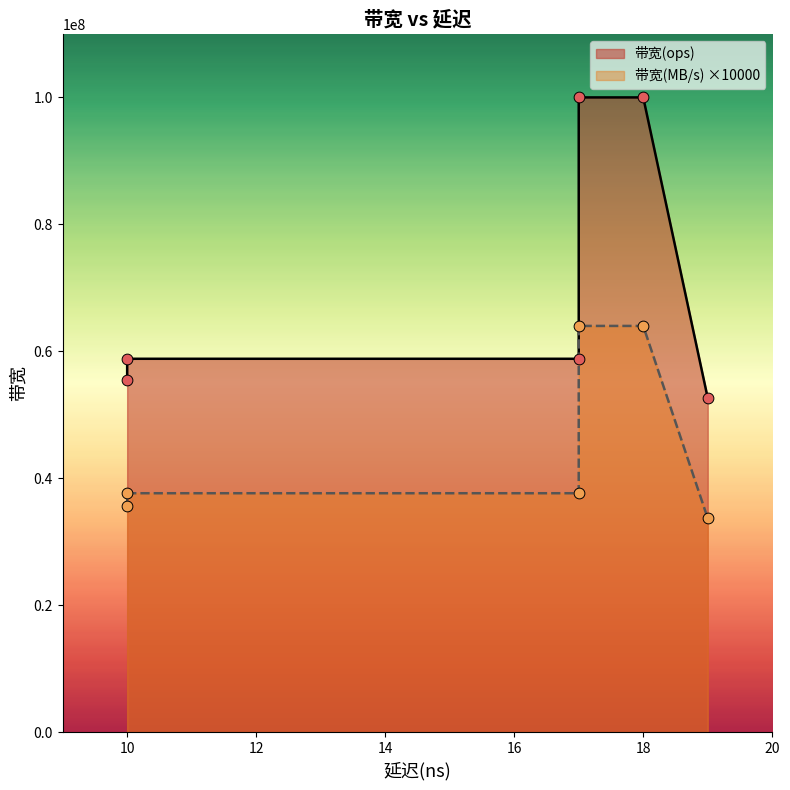

Is the value of 带宽(ops) at 10 greater than the value of 带宽(MB/s) at 17?

Yes